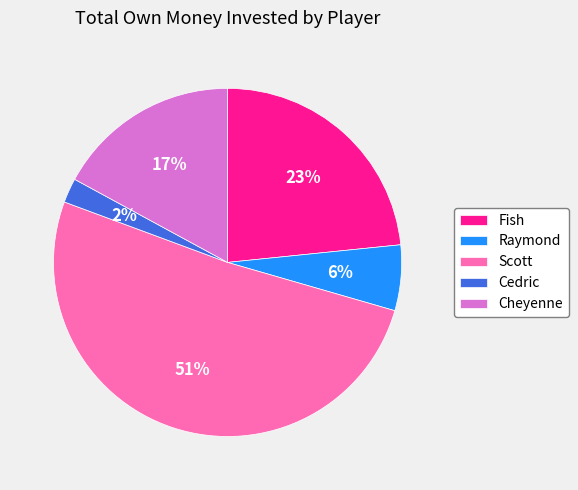

Rank the categories by value from highest to lowest.

Scott, Fish, Cheyenne, Raymond, Cedric